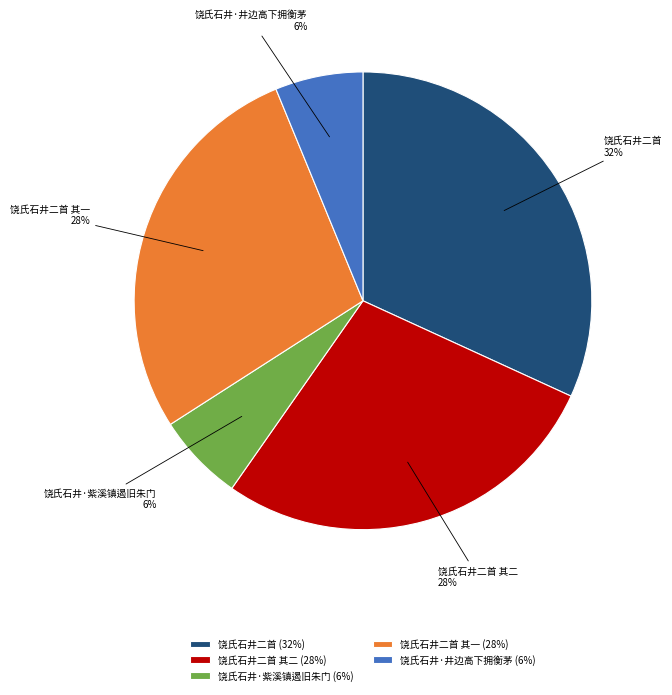

How many slices are in this pie chart?

5